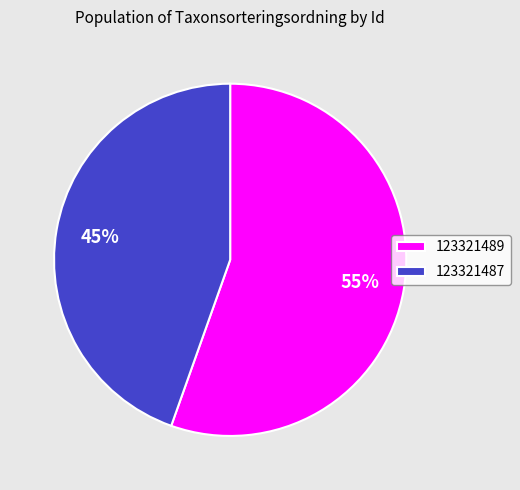

What percentage is the 123321487 slice, to the nearest percent?

45%